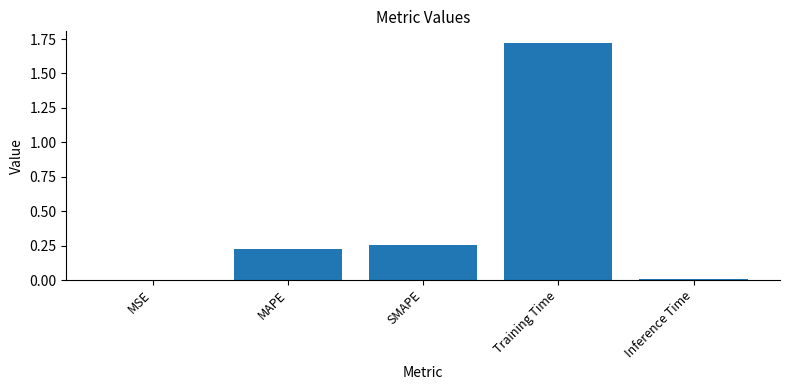

Between MSE and SMAPE, which is larger?

SMAPE